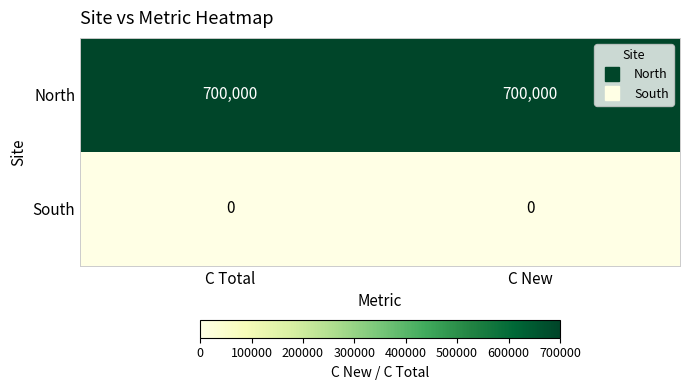

Rank the series by their maximum value, from highest to lowest.

North, South